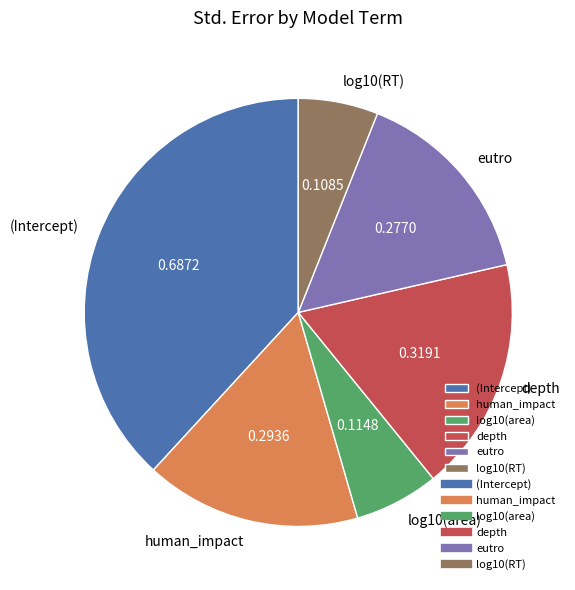

Is there a majority slice in this chart?

No